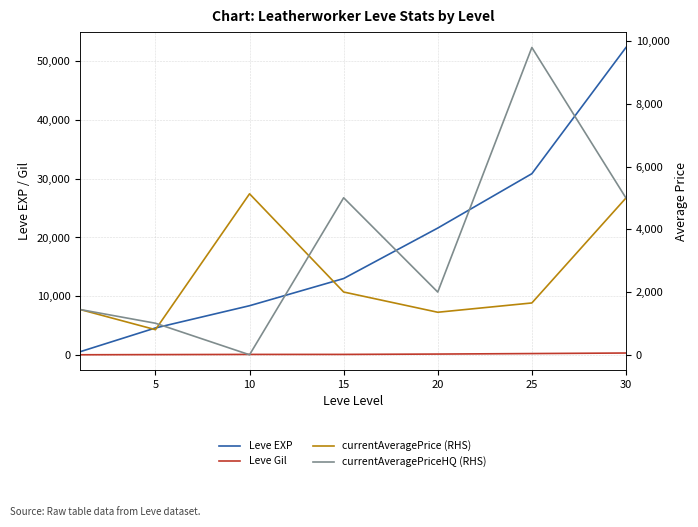

What is the difference between the second highest and minimum values in the Leve Gil series?

205.0